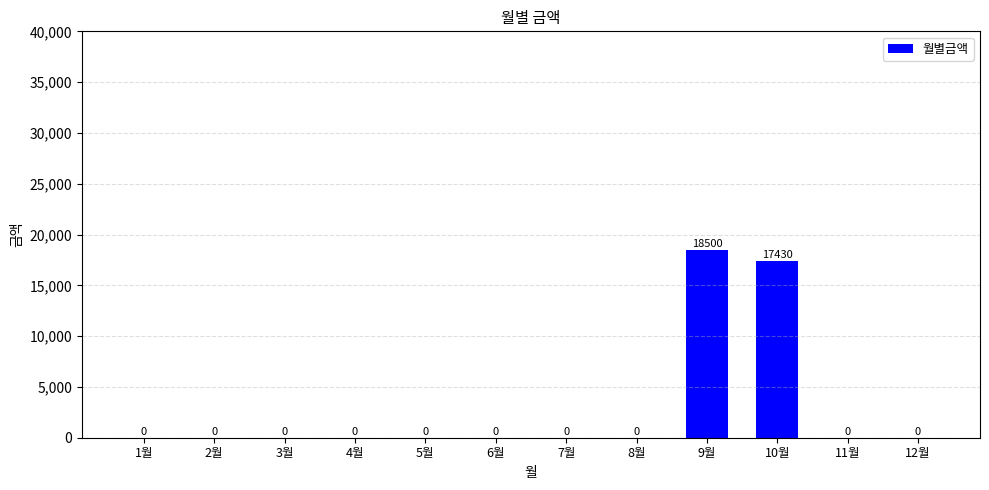

Are the bars grouped side by side (vs. stacked)?

No